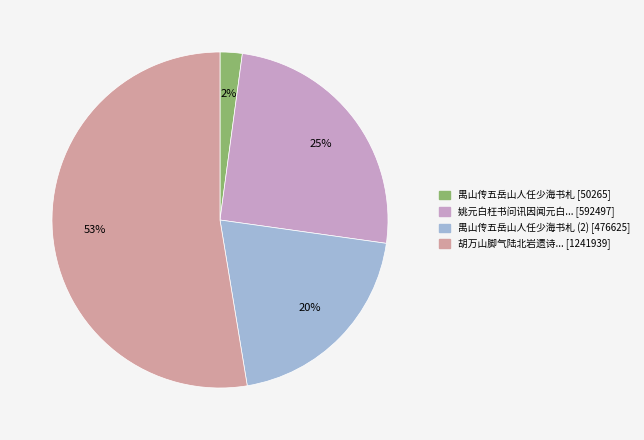

How many segments does this pie chart have?

4